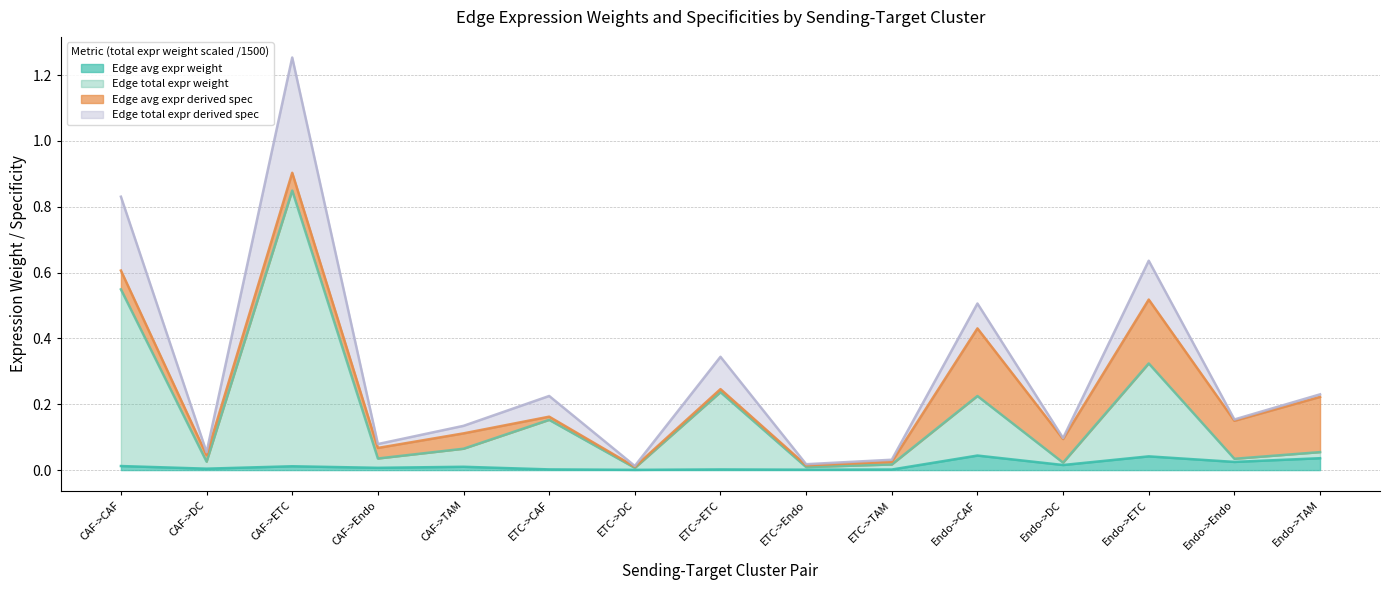

Is it true that Edge avg expr weight equals 0.0 at CAF->ETC?

False